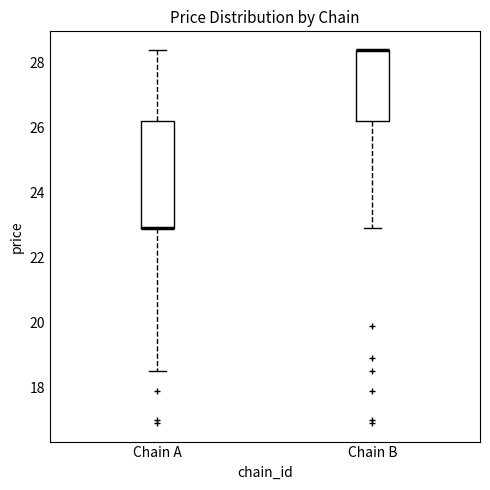

Reading left to right, transcribe this box plot: for each box, give where its median line is, the range the box spans, and where its two whiskers end, as read against the y-axis. The values are not printed on the chart, so give them approximately, as read against the axis.

Chain A: median 23.0 (drawn on the box's lower edge), box 23.0 to 26.2, whiskers 18.6 to 28.4
Chain B: median 28.4 (drawn on the box's upper edge), box 26.2 to 28.4, whiskers 23.0 to 28.4